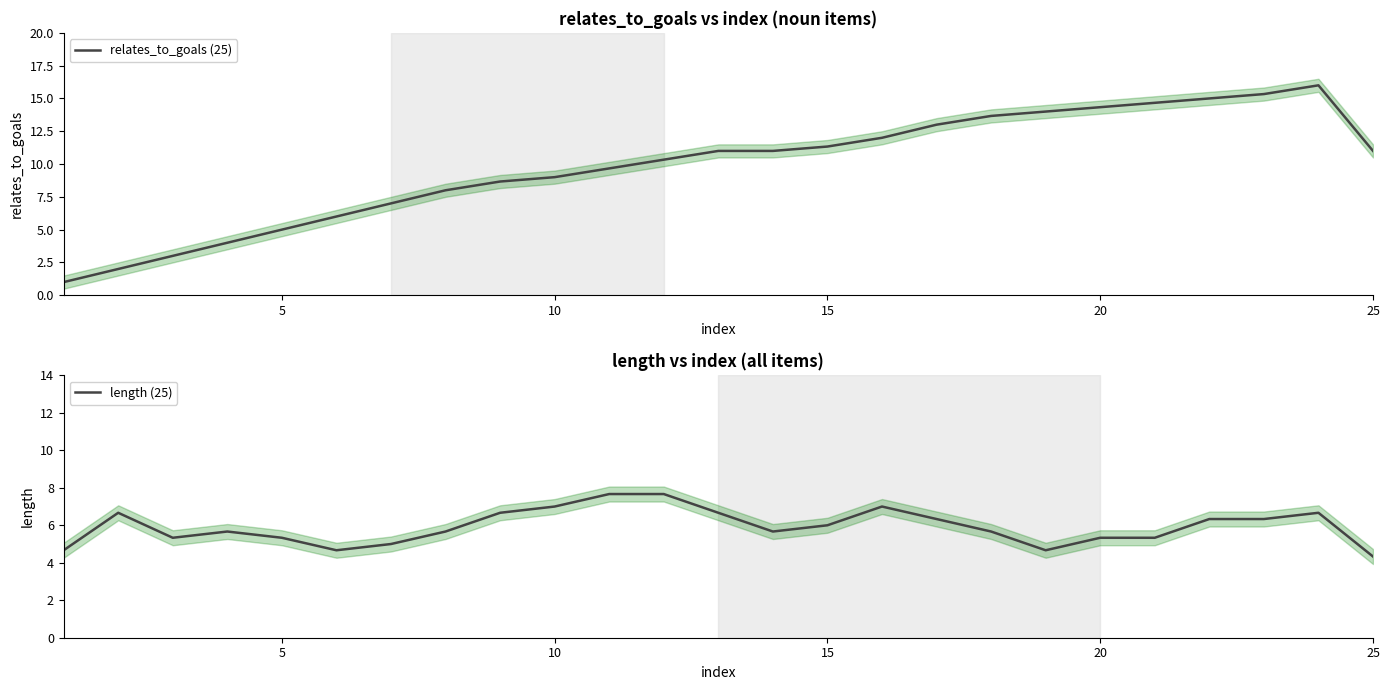

The length (25) series shows 7.0 at 10. True or false?

True